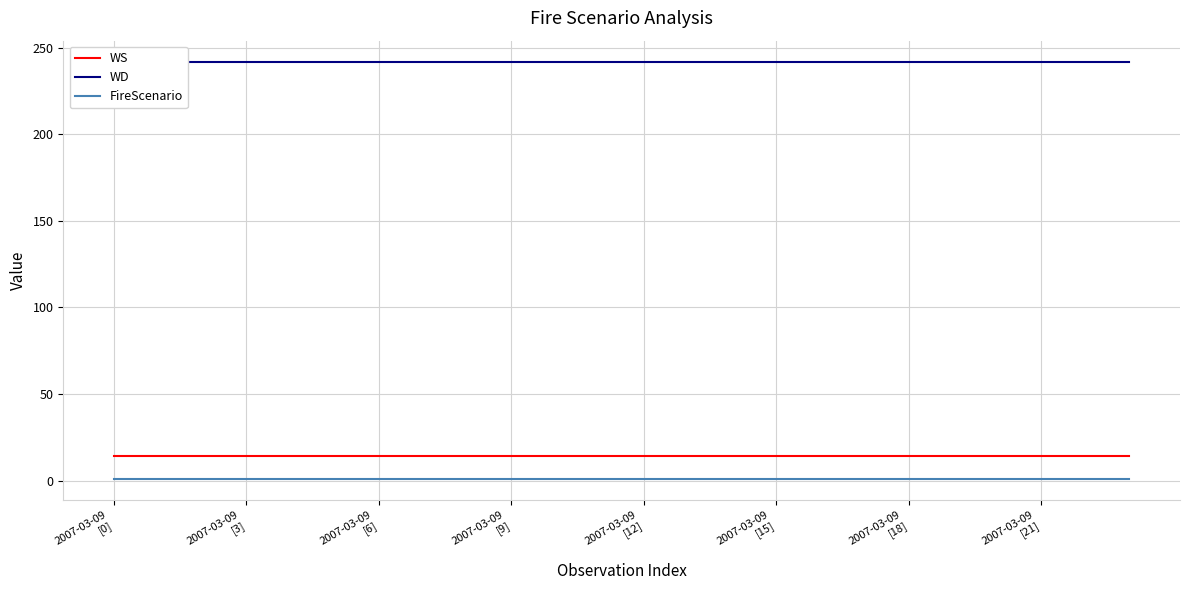

True or false: WS and FireScenario cross at least once.

False